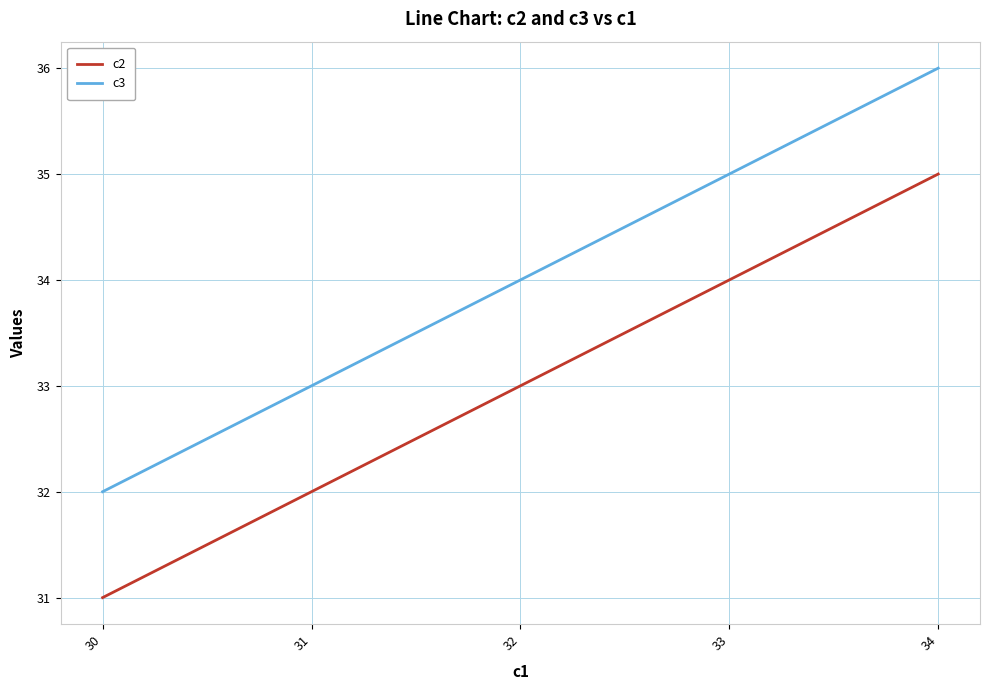

True or false: c2 and c3 cross at least once.

False